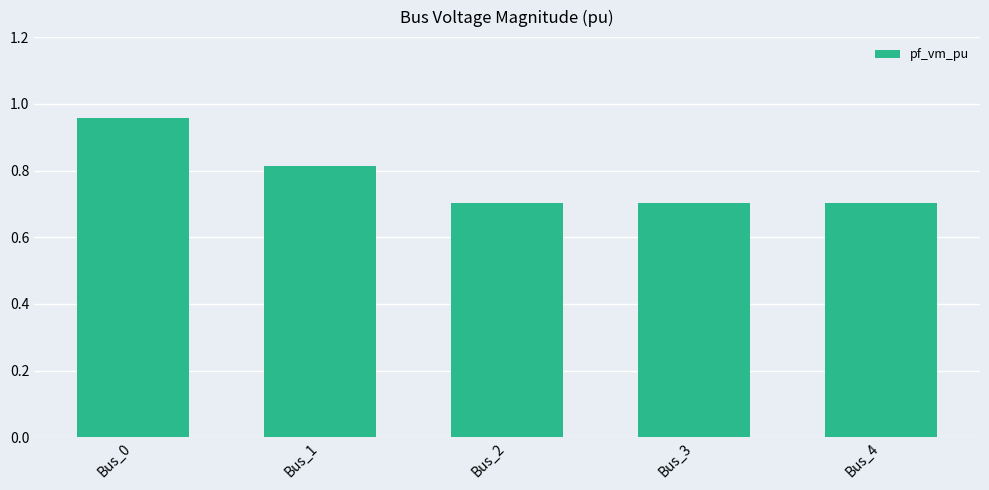

What is the sum of all values?

3.9